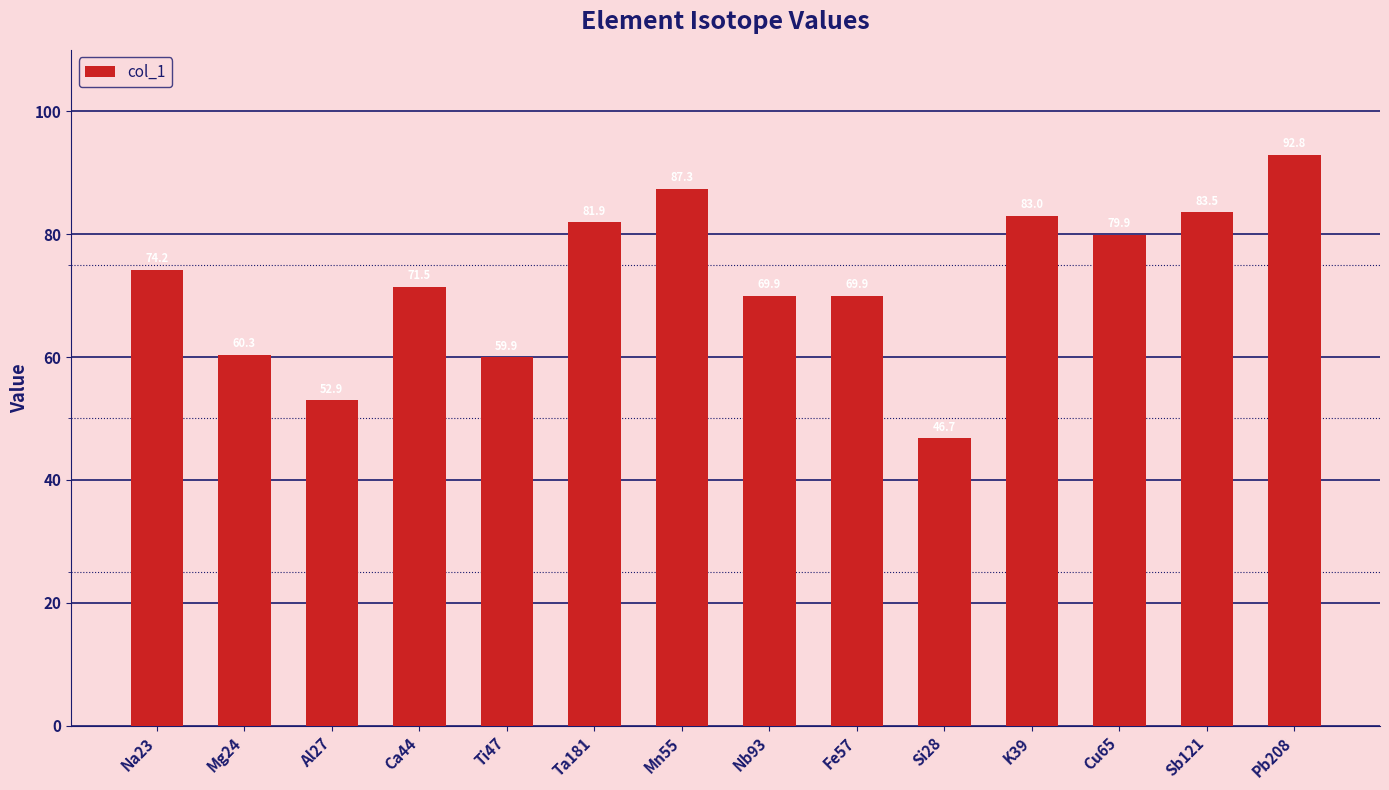

What value does the data have at K39?

83.0